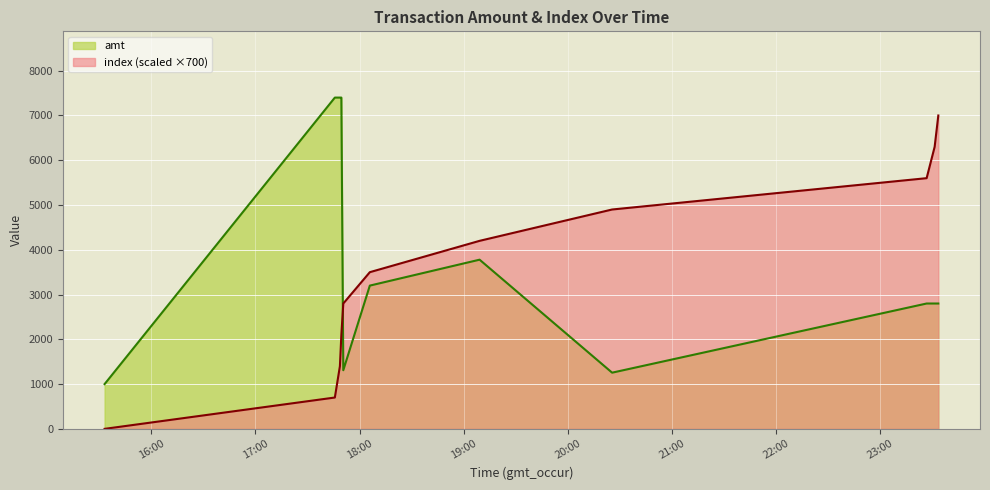

List the labels in order of index value, largest first.

2023-09-10 23:33:41, 2023-09-10 23:31:34, 2023-09-10 23:26:57, 2023-09-10 20:25:37, 2023-09-10 19:09:13, 2023-09-10 18:05:56, 2023-09-10 17:50:38, 2023-09-10 17:49:31, 2023-09-10 17:48:41, 2023-09-10 17:45:46, 2023-09-10 15:33:01